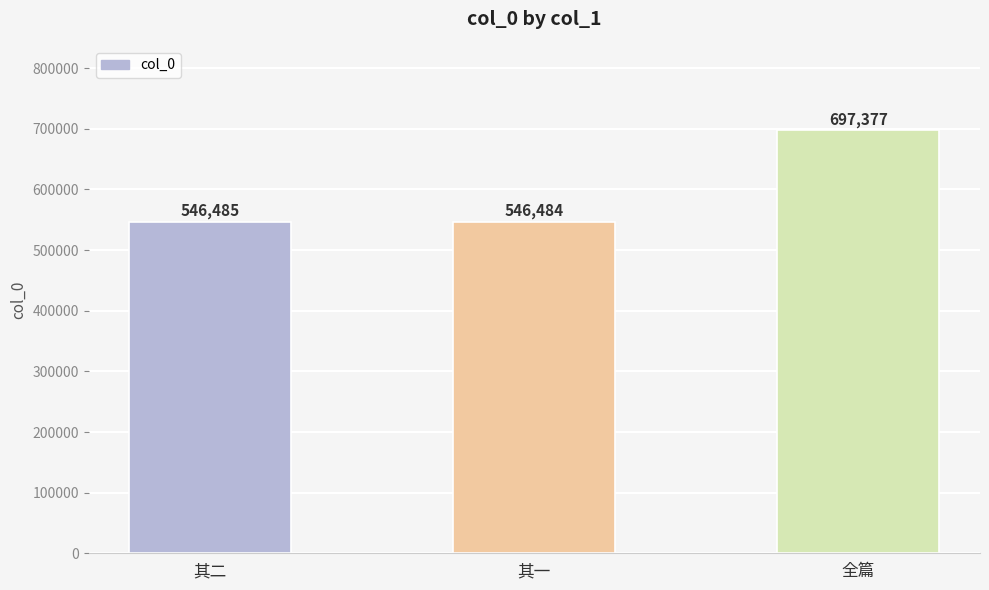

Reading left to right, what are all the values shown in this chart?

其二=546485	其一=546484	全篇=697377